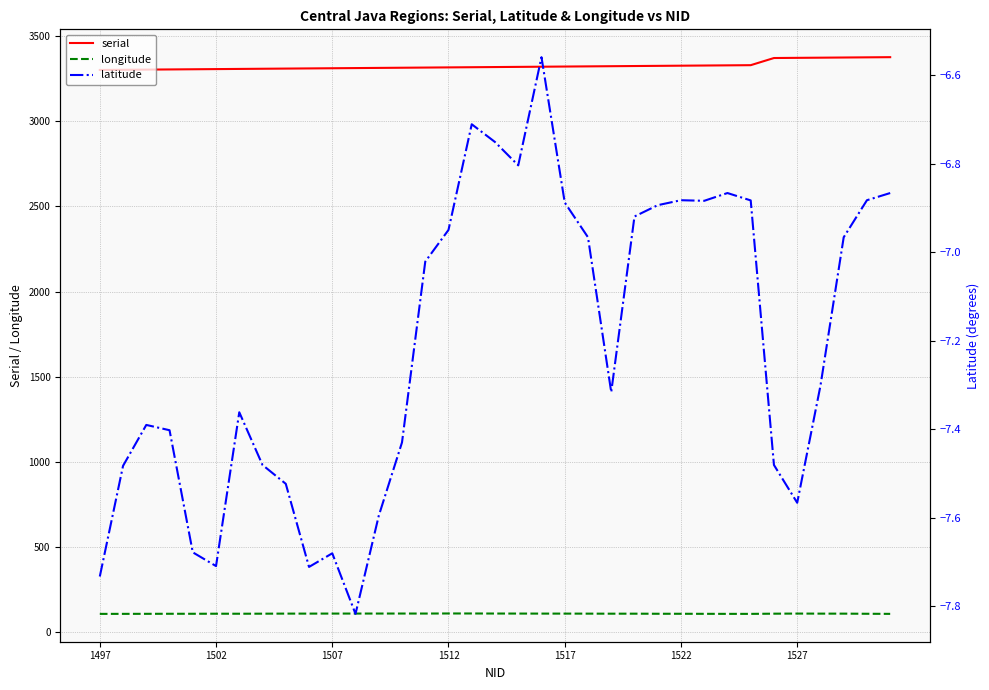

What is the highest value of the longitude series?

111.4